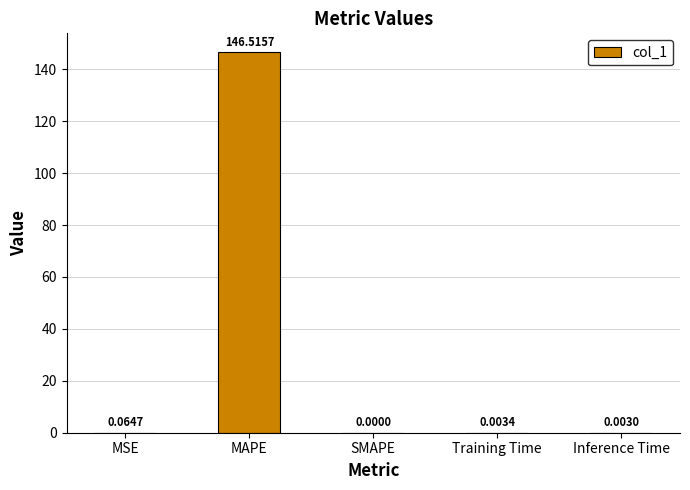

The value at Training Time is 0.0. True or false?

True